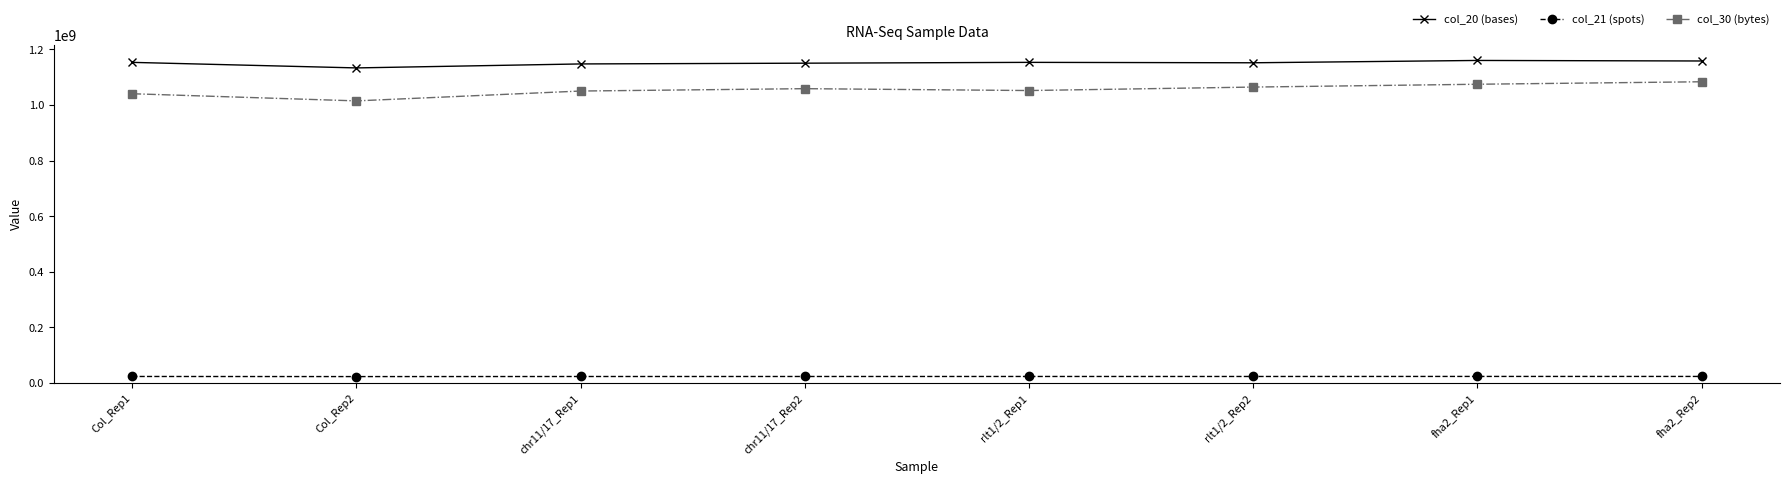

What value does the col_30 (bytes) series have at fha2_Rep2, to the nearest 10?

1083565920